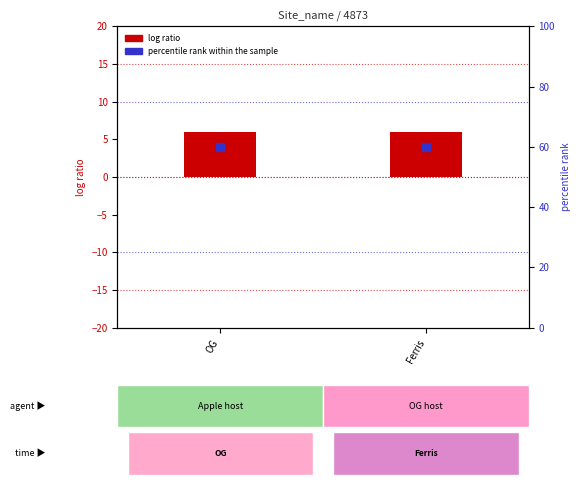

Which series contains the lowest Y value?

log ratio